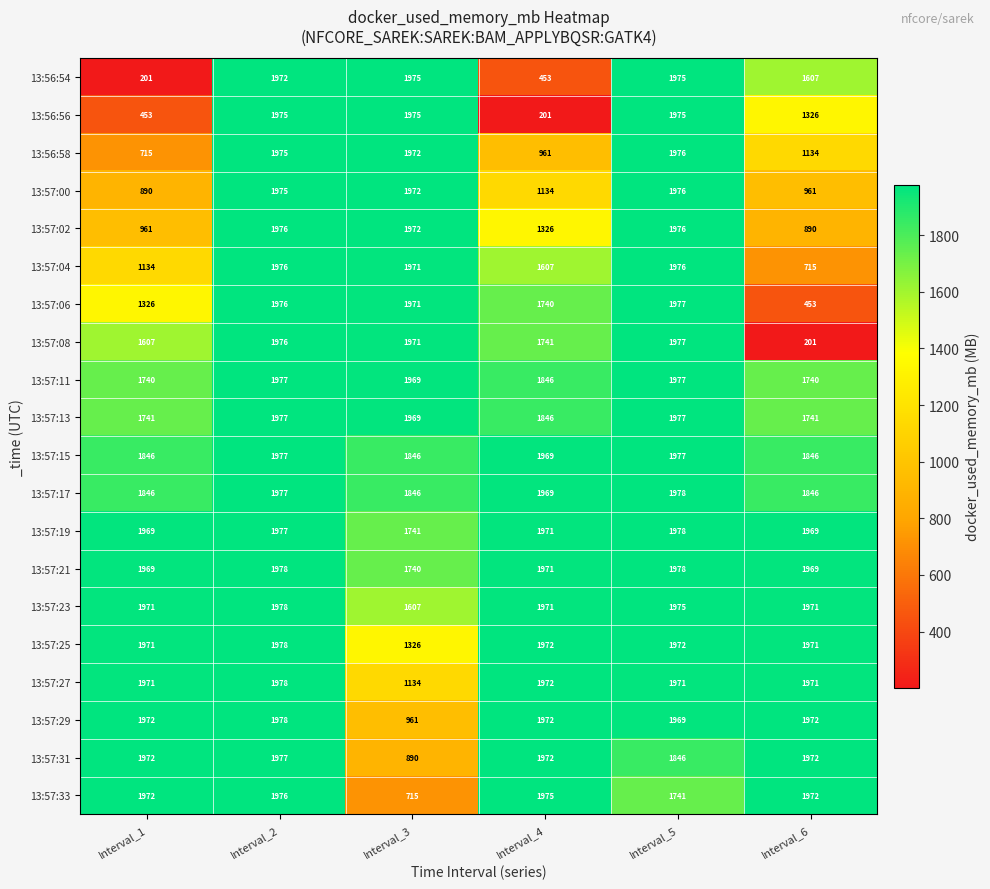

What is the average value of the 13:57:02 series?

1517